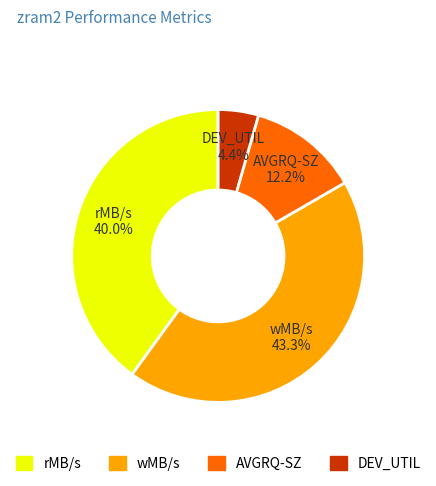

What is the ratio of the value at DEV_UTIL to the value at AVGRQ-SZ?

0.4